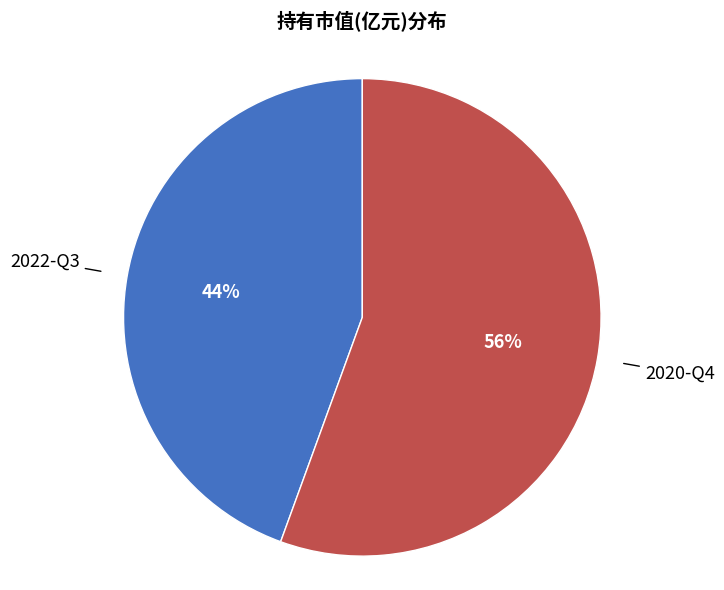

To the nearest percent, what is the average slice percentage?

50%